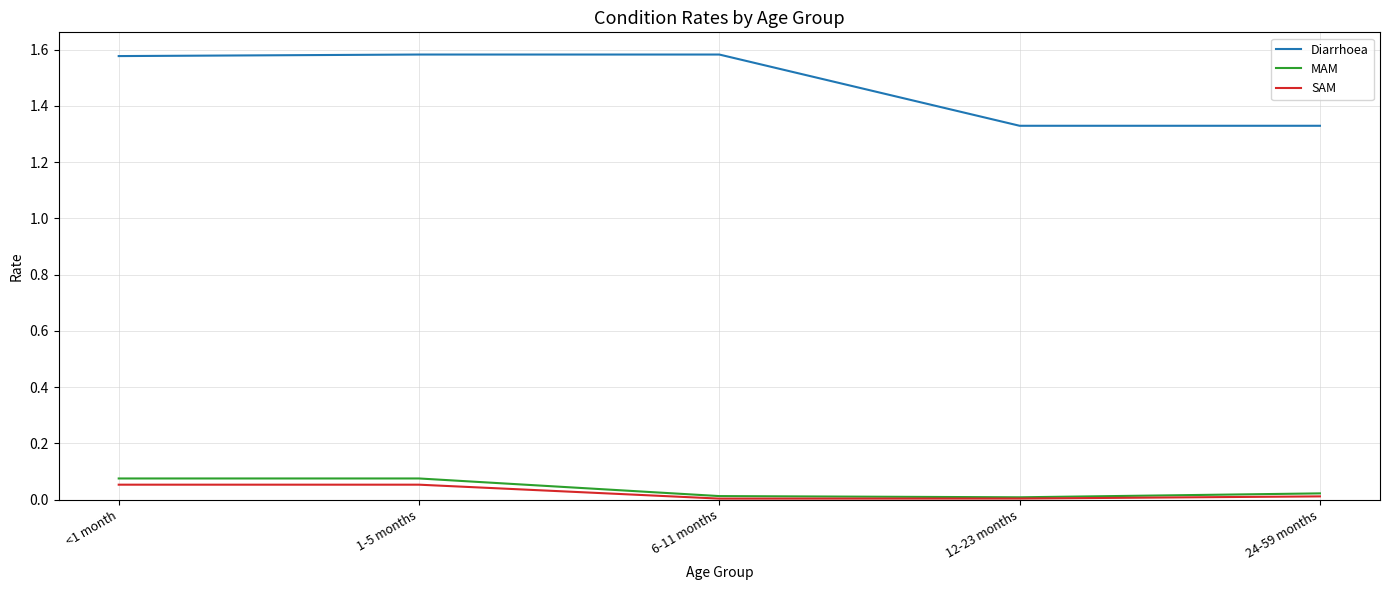

What is the total value across all series at 1-5 months?

1.7